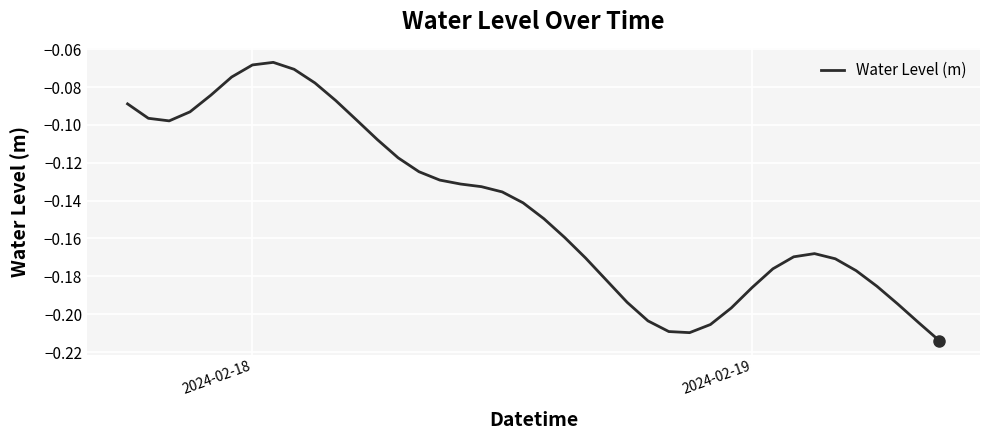

True or false: the data has more than 2 interior local peaks.

False